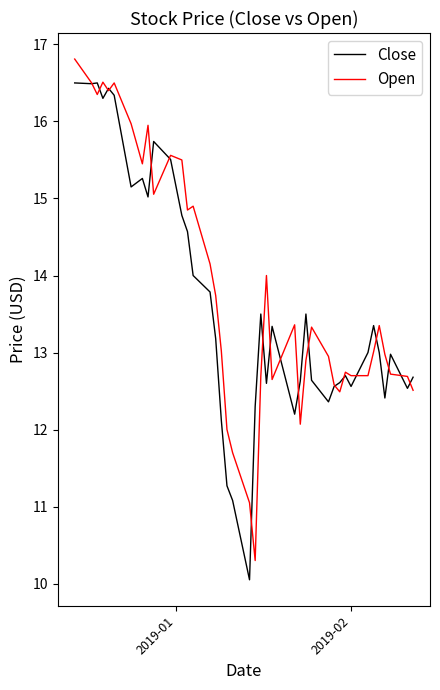

List the series in order of their peak value, highest first.

Open, Close